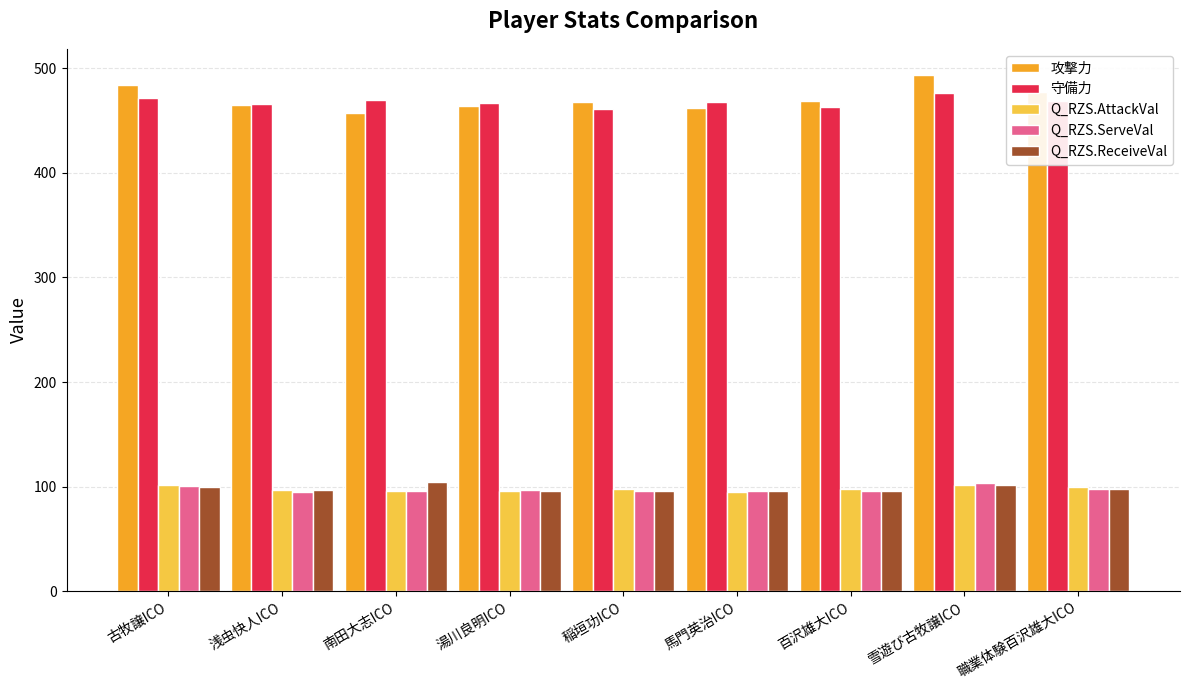

What is the value of the 攻撃力 bar at the 5th from the left?

468.0